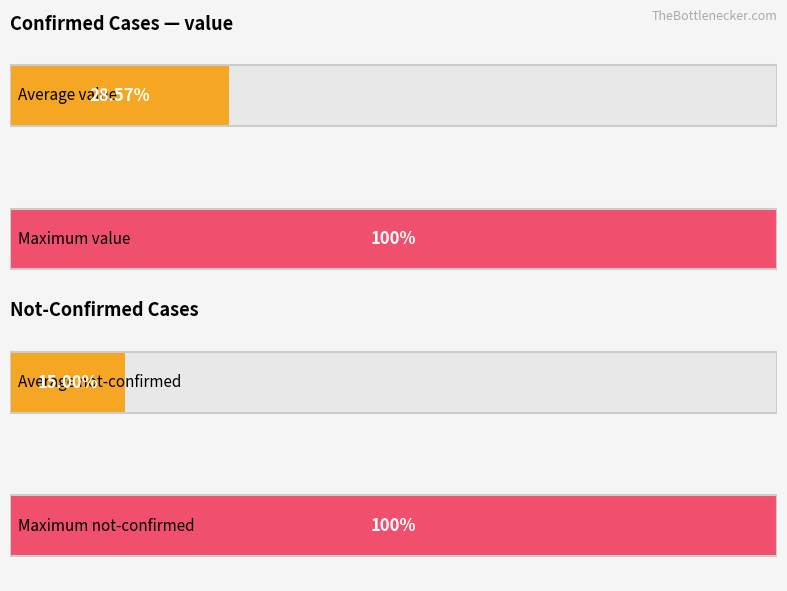

True or false: value has a value of 5 at 2020-03-04.

False